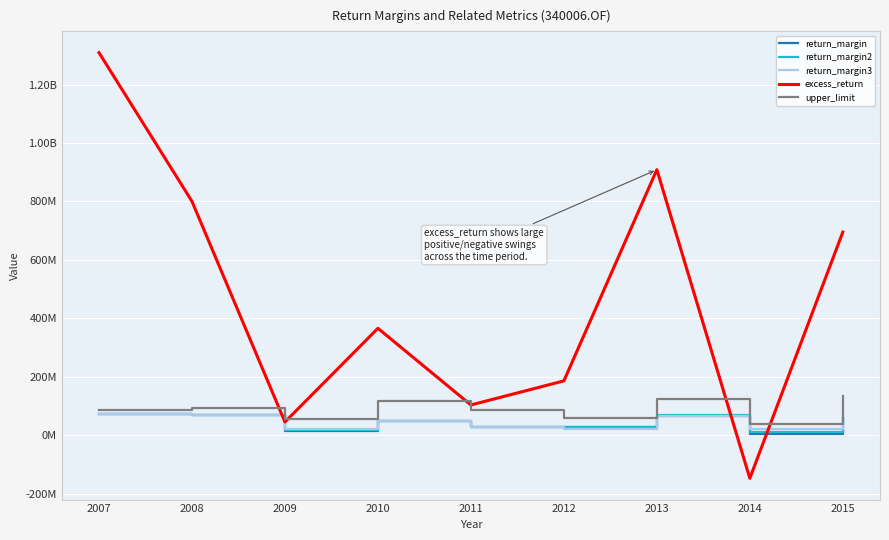

What is the difference between the maximum and minimum values in the excess_return series?

1457159128.9